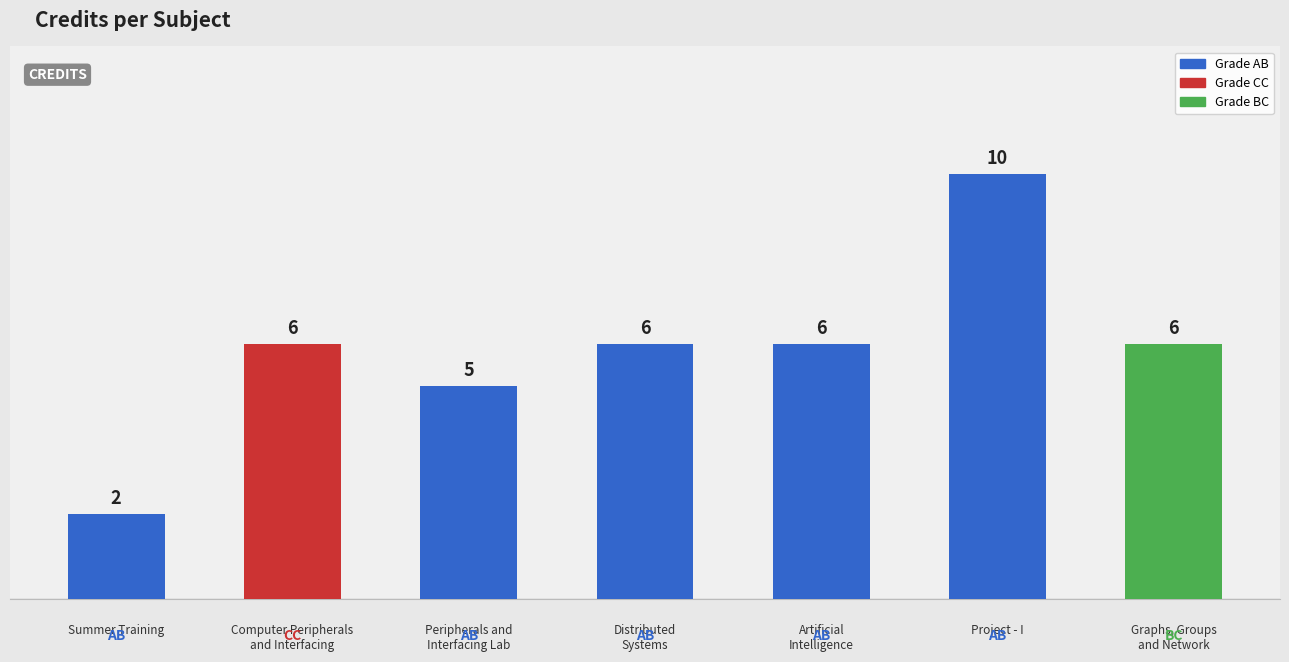

Reading right to left, transcribe all the data shown in this chart.

6	10	6	6	5	6	2